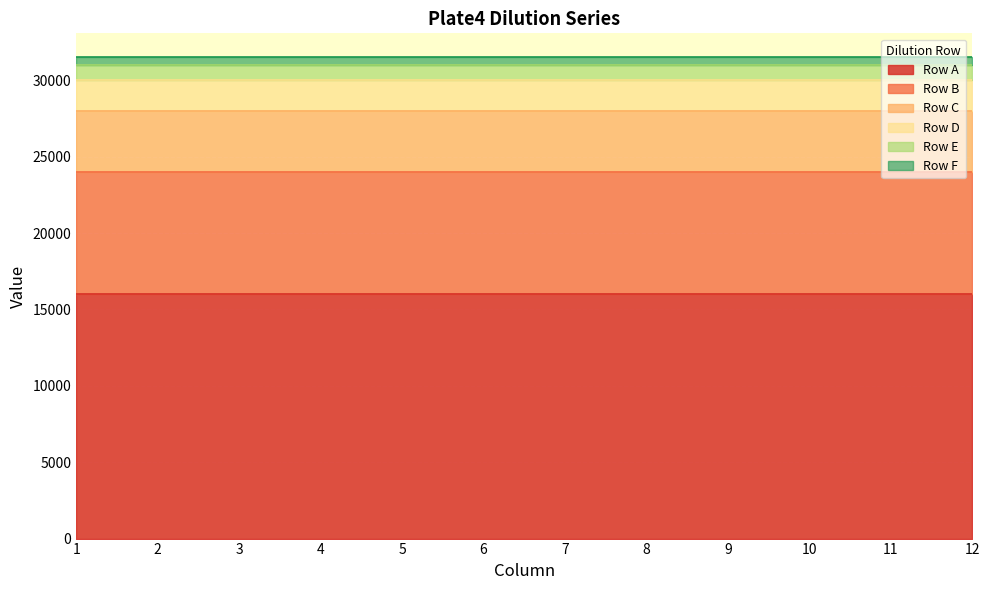

True or false: Row C and Row D intersect in this chart.

False